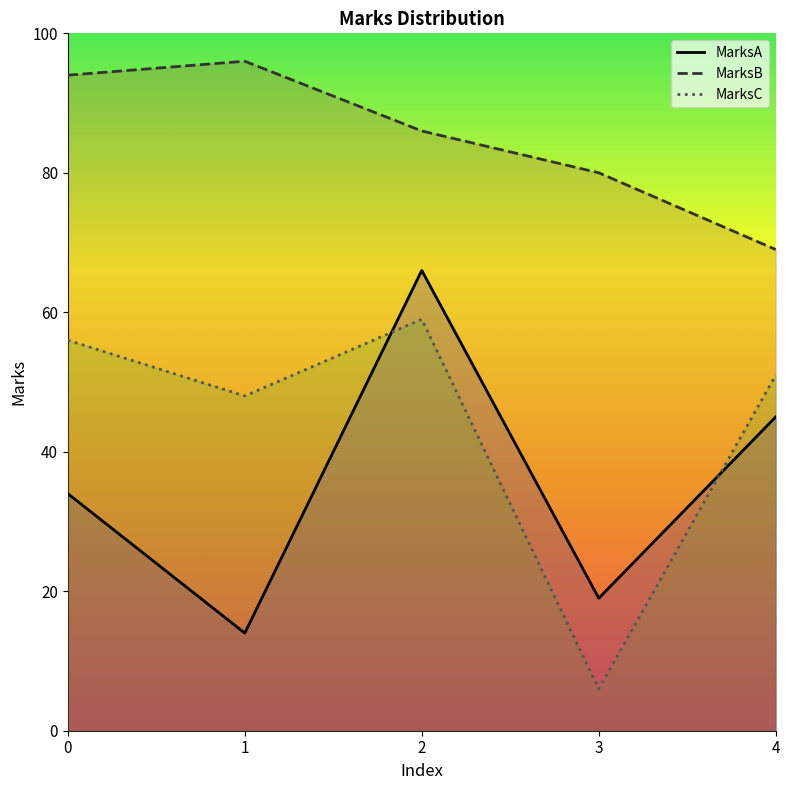

Reading left to right, extract all data points from this chart.

MarksA: 0=34	1=14	2=66	3=19	4=45
MarksB: 0=94	1=96	2=86	3=80	4=69
MarksC: 0=56	1=48	2=59	3=6	4=51